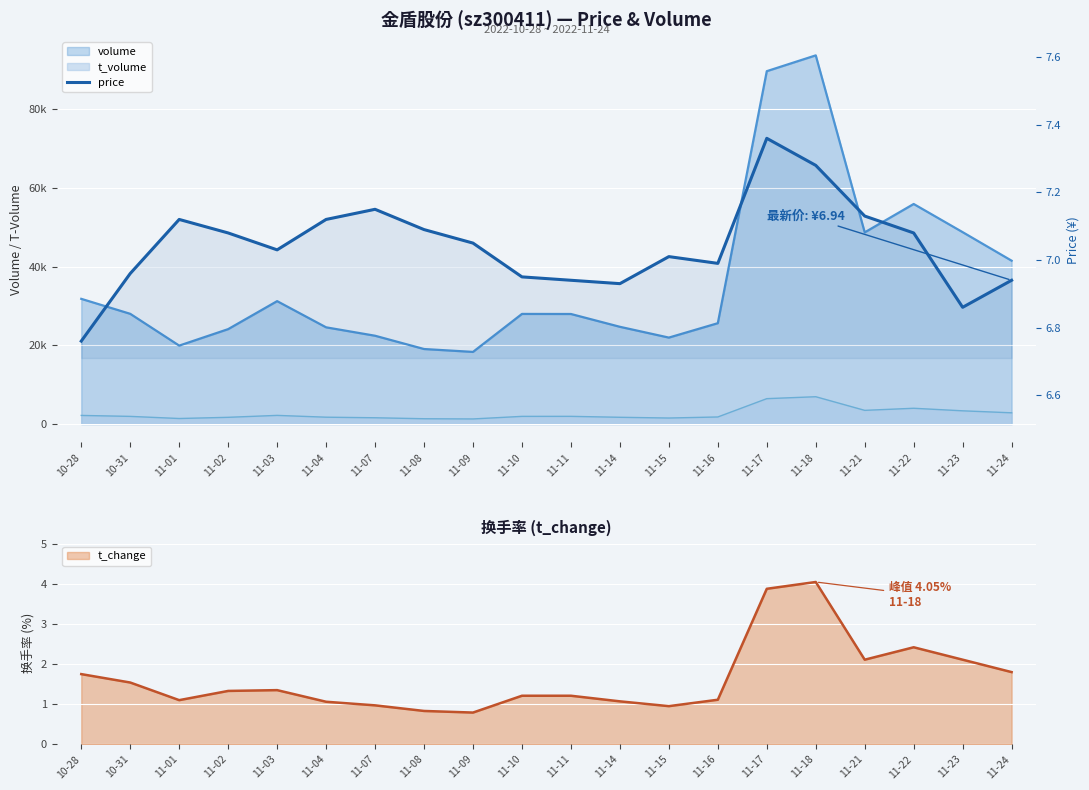

What is the value of the 13th point from the left?

7.0